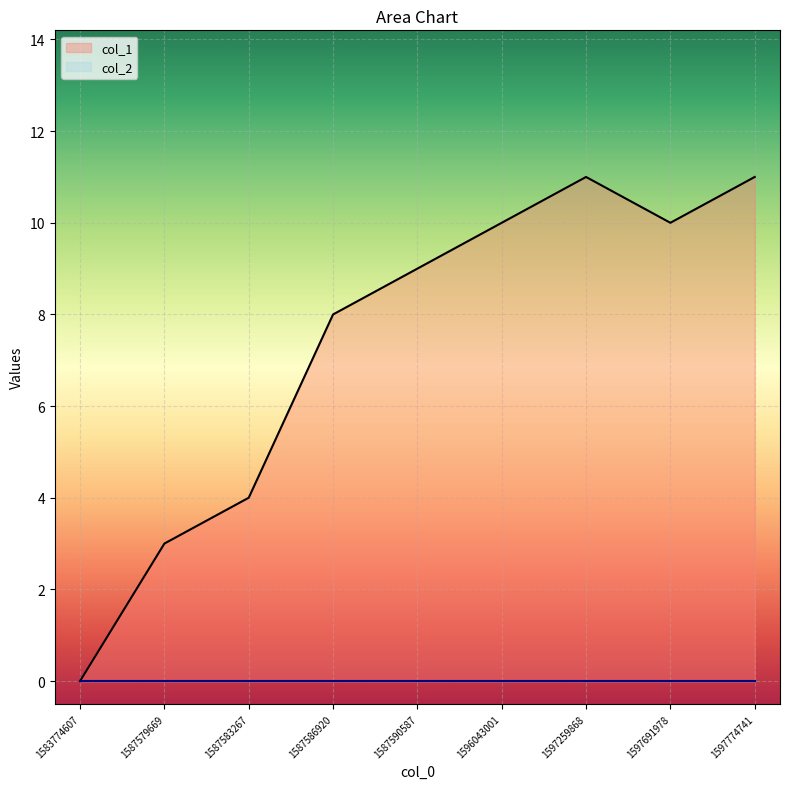

How many points are higher than both their immediate neighbors (excluding endpoints)?

1